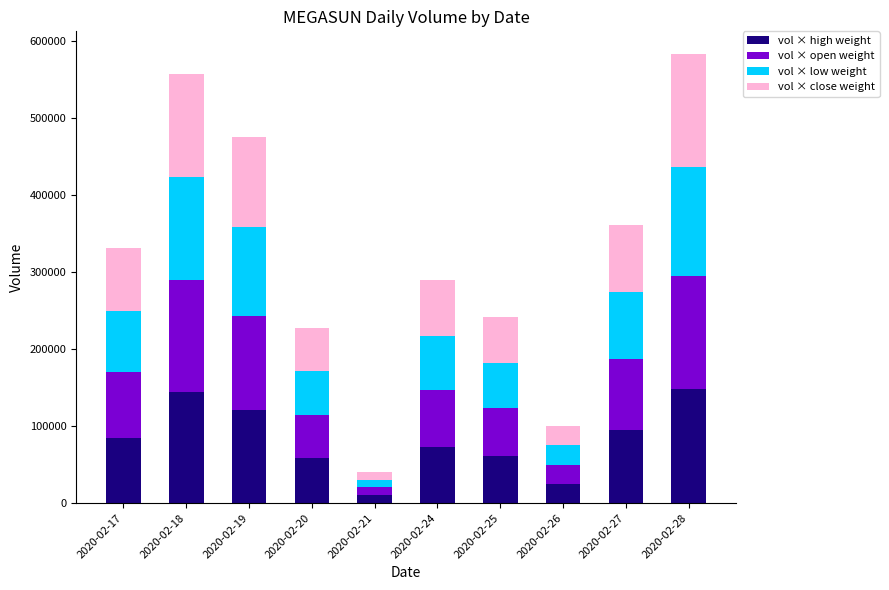

What is the total value across all series at 2020-02-26?

100000.0